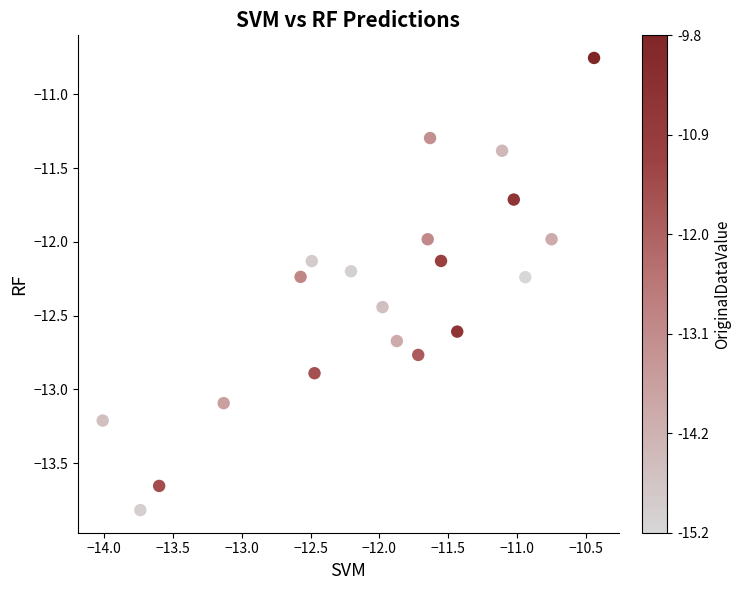

What is the range of X values (max minus min)?

3.6